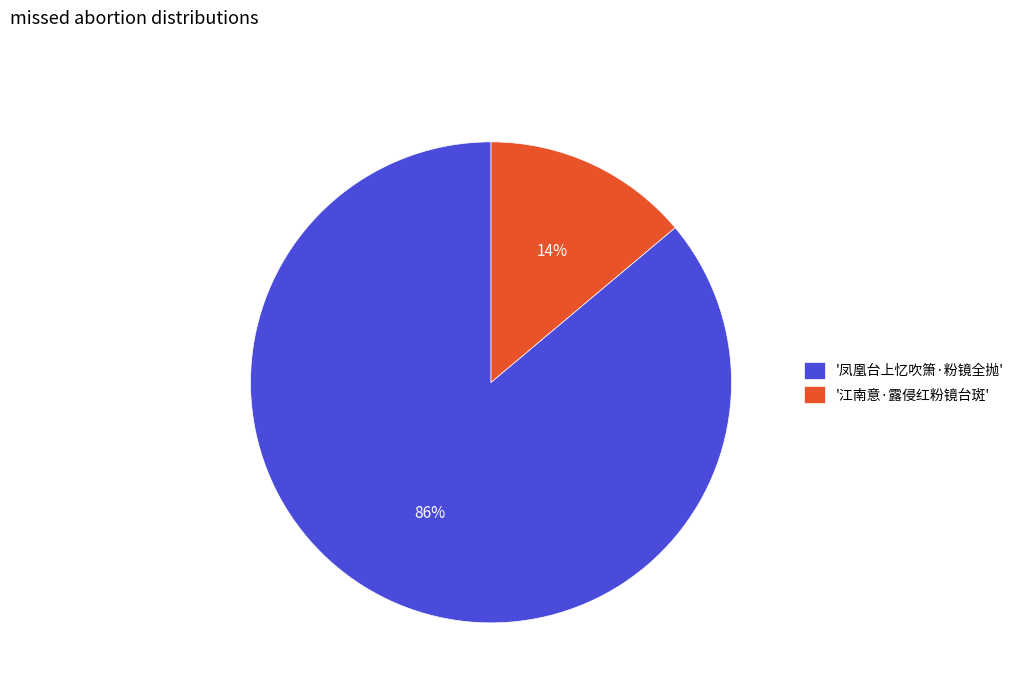

Is the sum of '凤凰台上忆吹箫·粉镜全抛' and '江南意·露侵红粉镜台斑' greater than half?

Yes